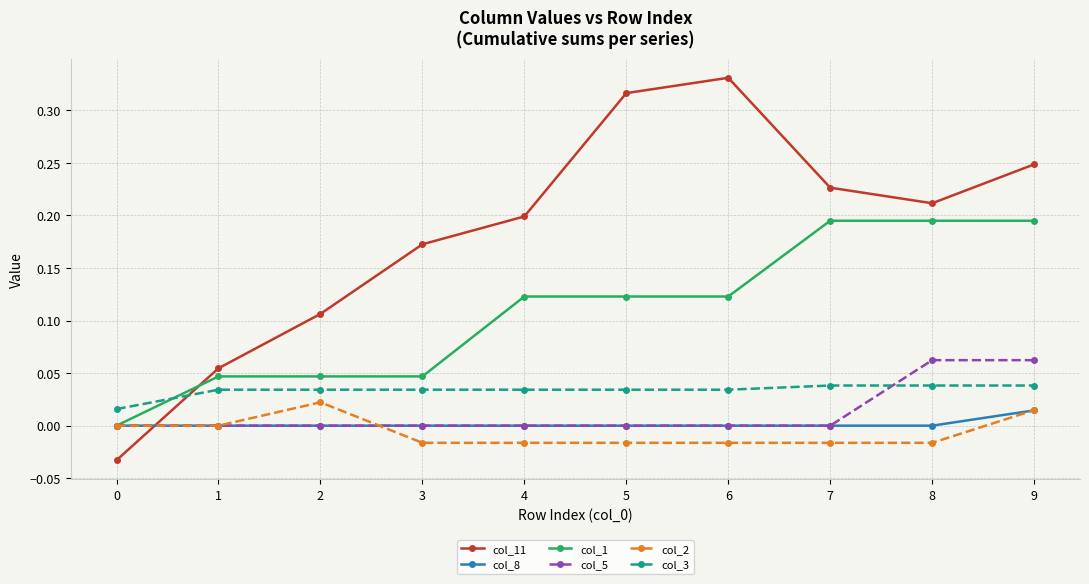

Does the chart have visible grid lines?

Yes